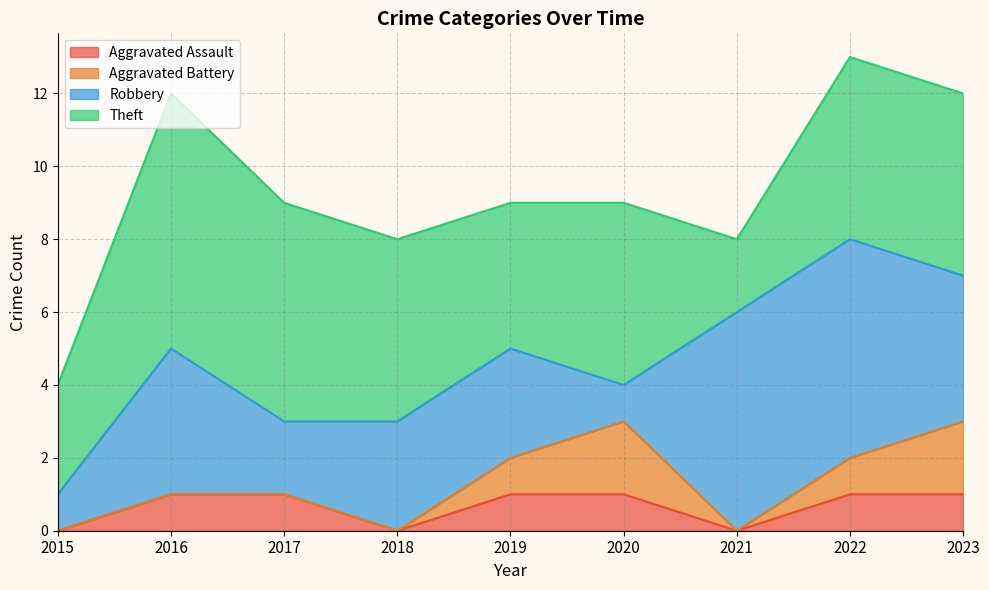

Rank the series by their maximum value, from lowest to highest.

Aggravated Assault, Aggravated Battery, Robbery, Theft